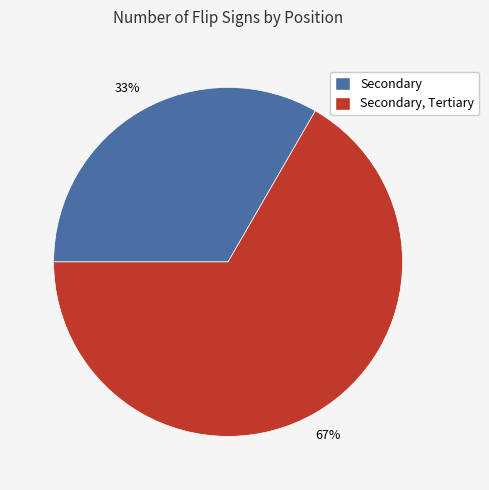

What percentage is the Secondary, Tertiary slice, to the nearest percent?

67%